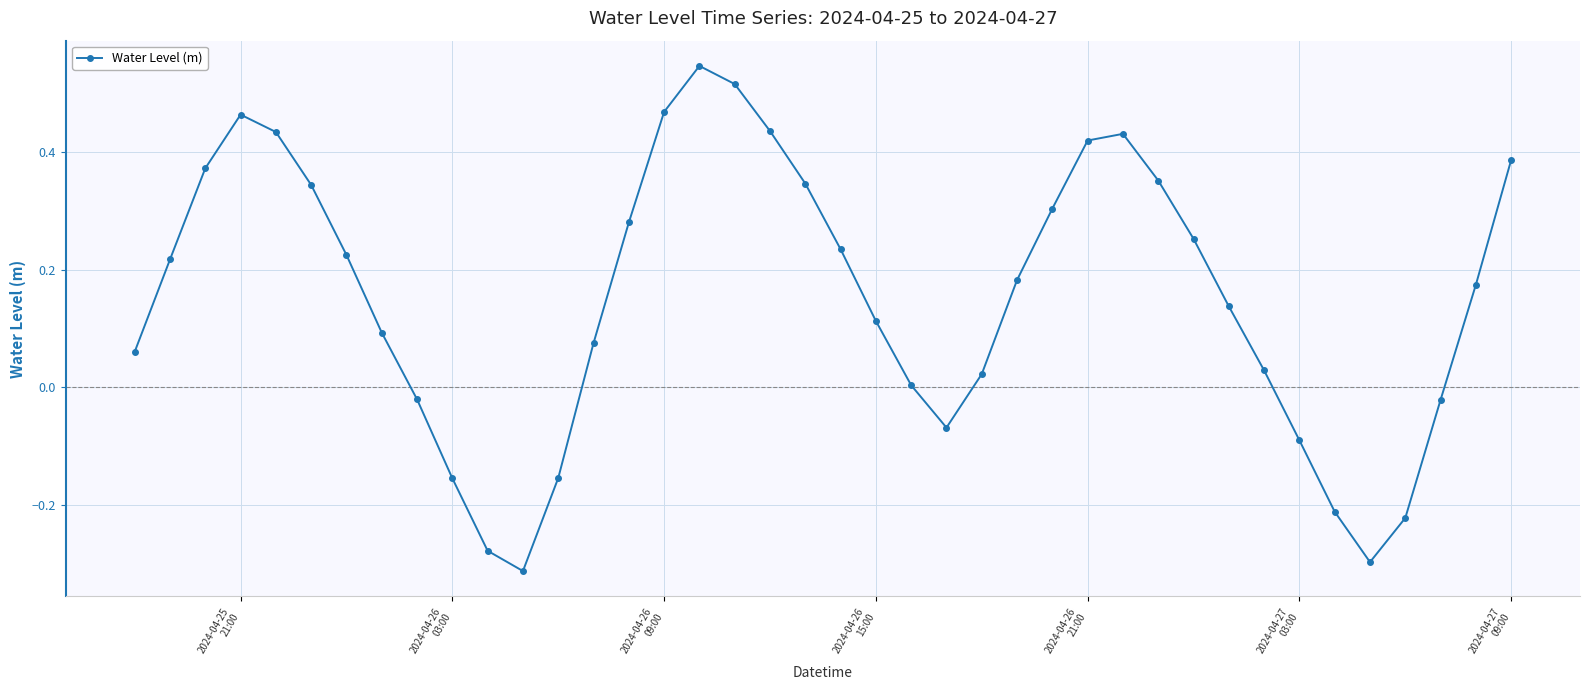

Count the number of data series in this chart.

1